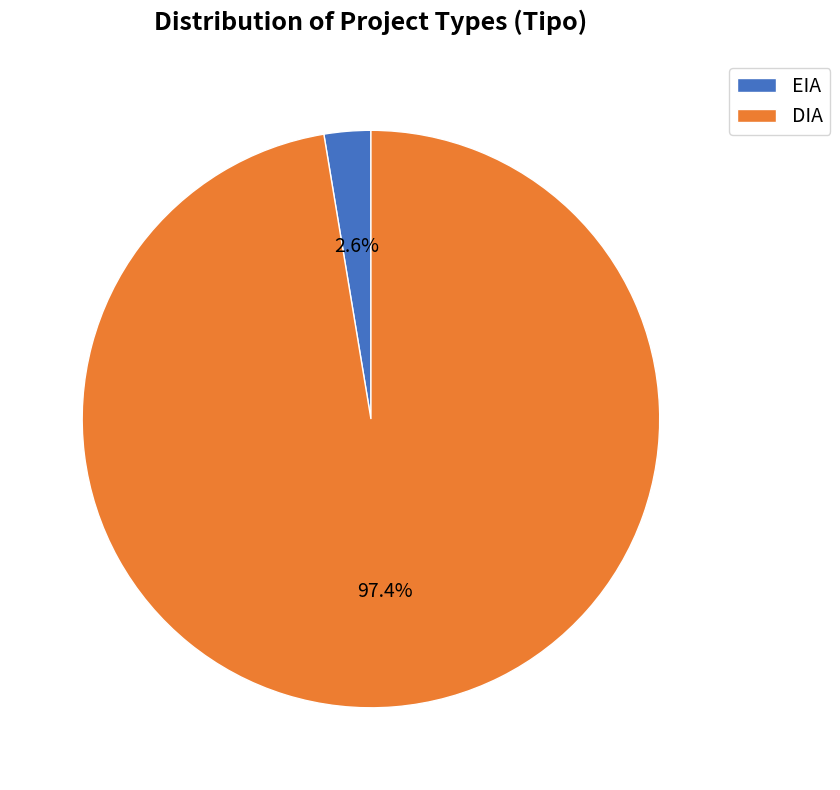

To the nearest percent, what is the combined percentage of EIA and DIA?

100%